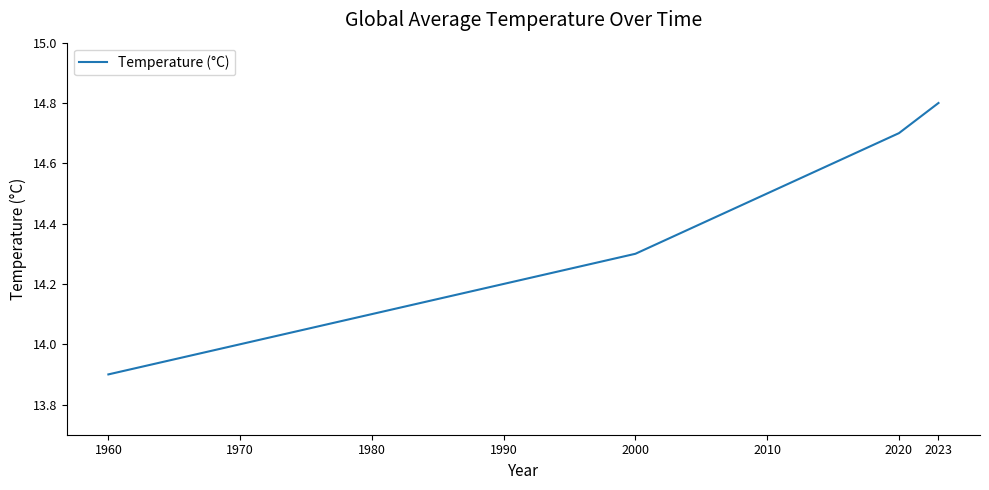

True or false: the data has more than 1 interior local peaks.

False